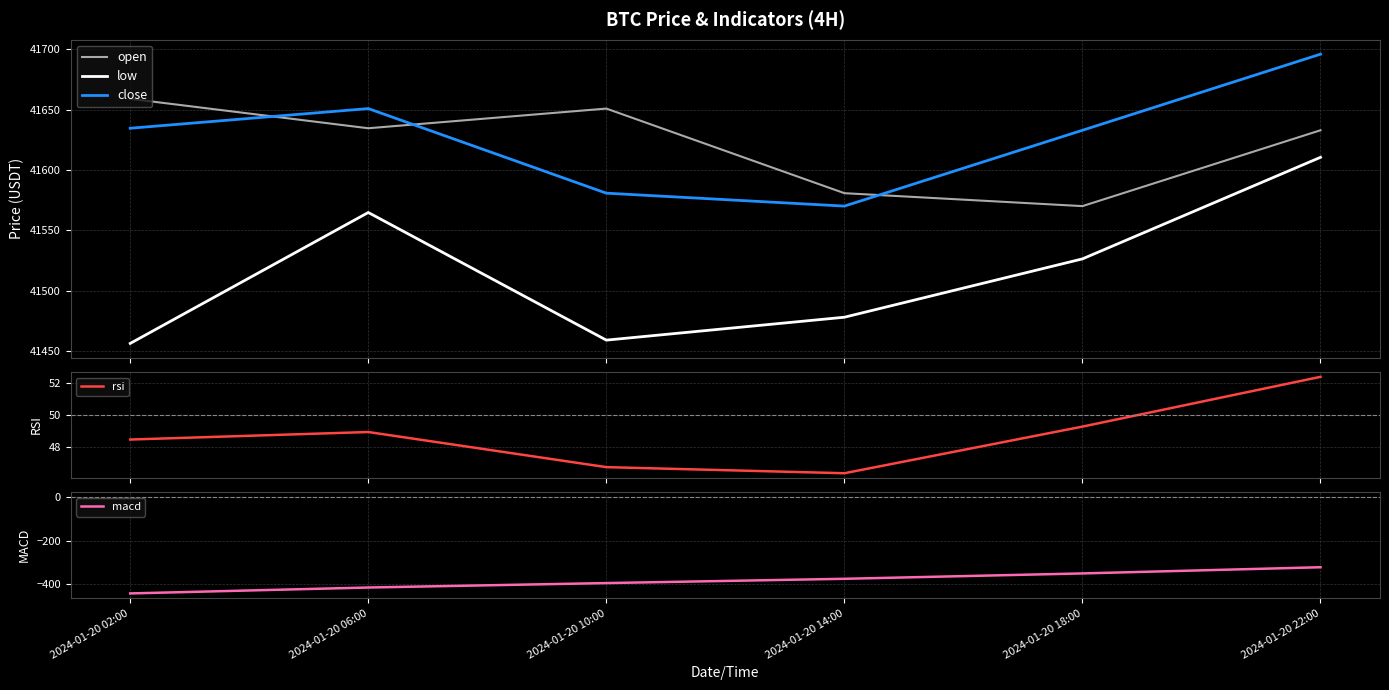

Which series has the largest range (max minus min)?

low